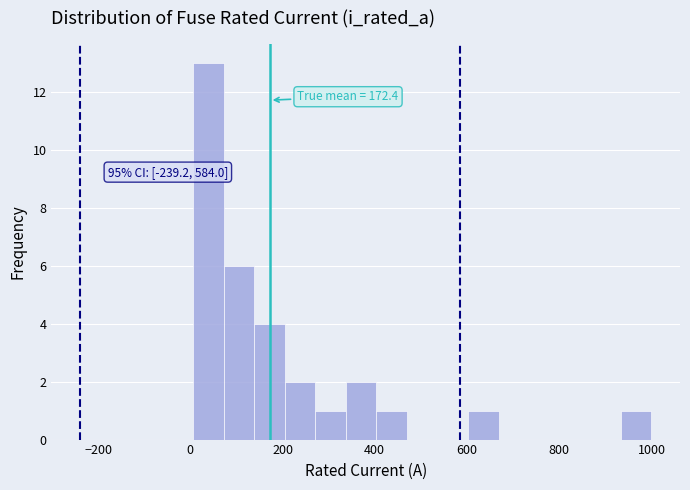

Read against the x-axis, roughly where is the centre of the tallest bar?

40